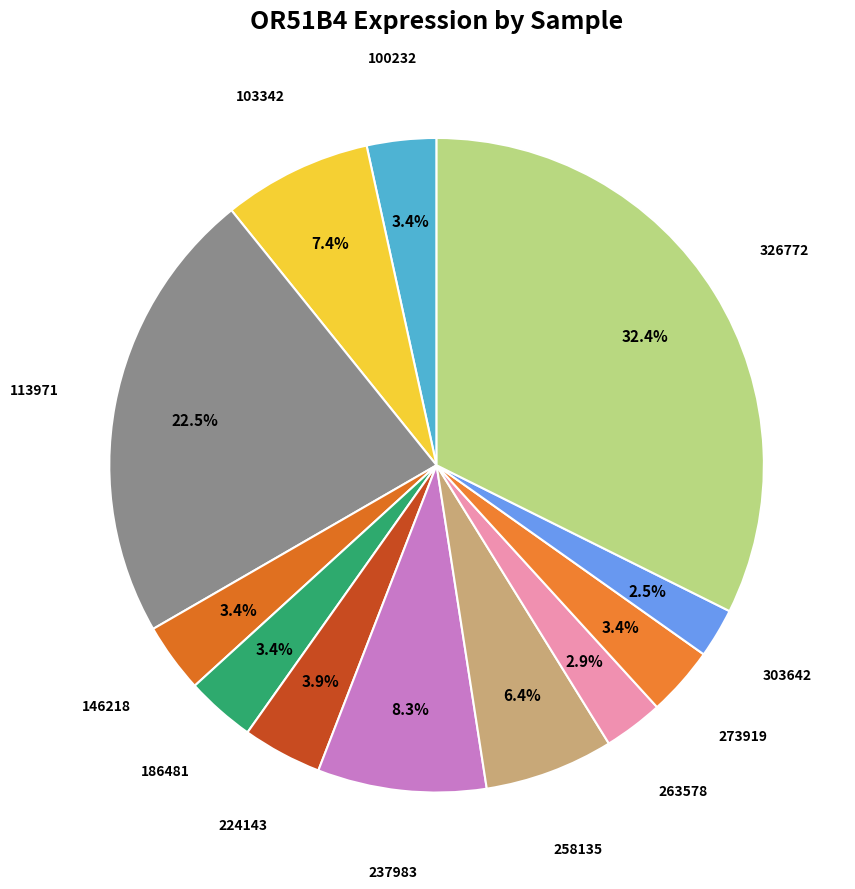

How many segments does this pie chart have?

12